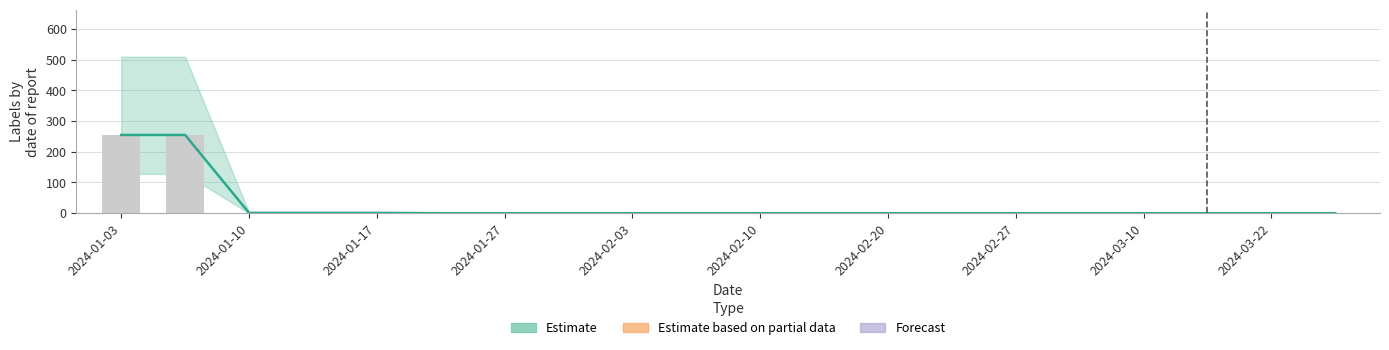

How many categories are shown in the chart?

20